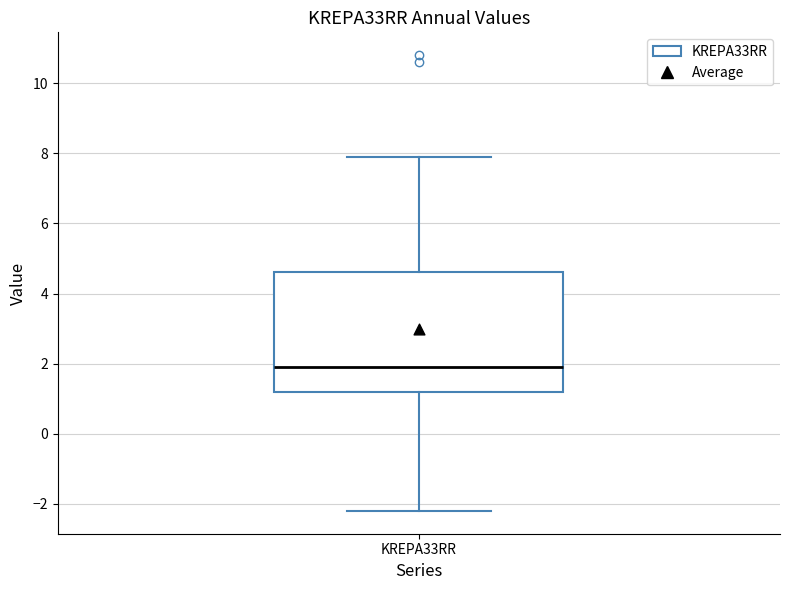

Where does the lower whisker of the box for KREPA33RR end on the y-axis? The values are not printed on the chart, so give them approximately, as read against the axis.

-2.2